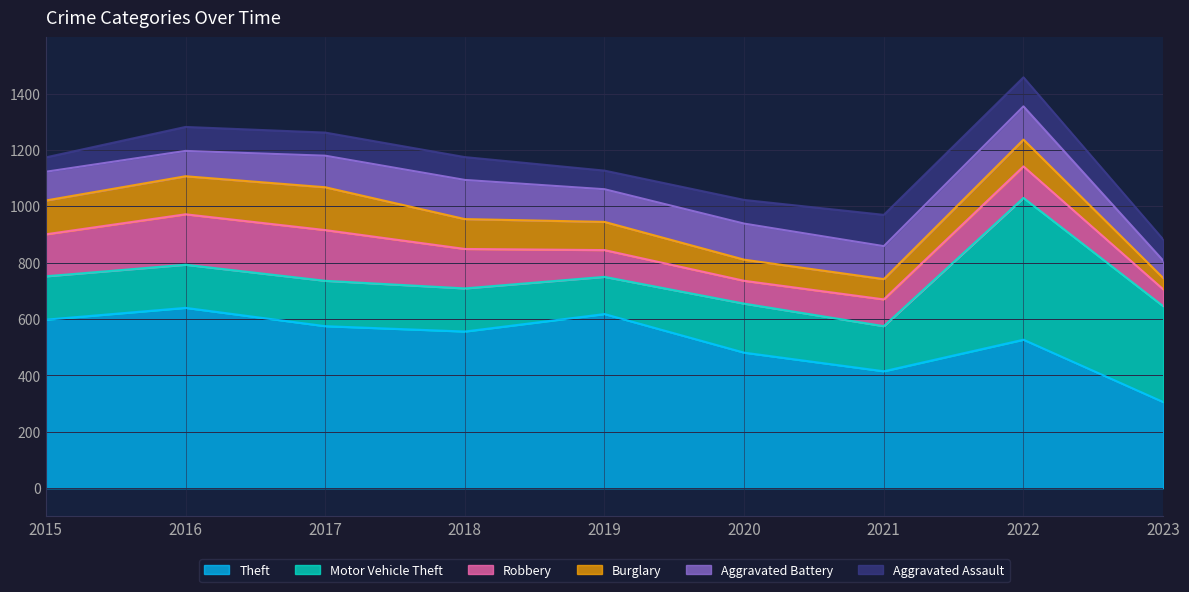

True or false: Robbery has a value of 42 at 2015.

False